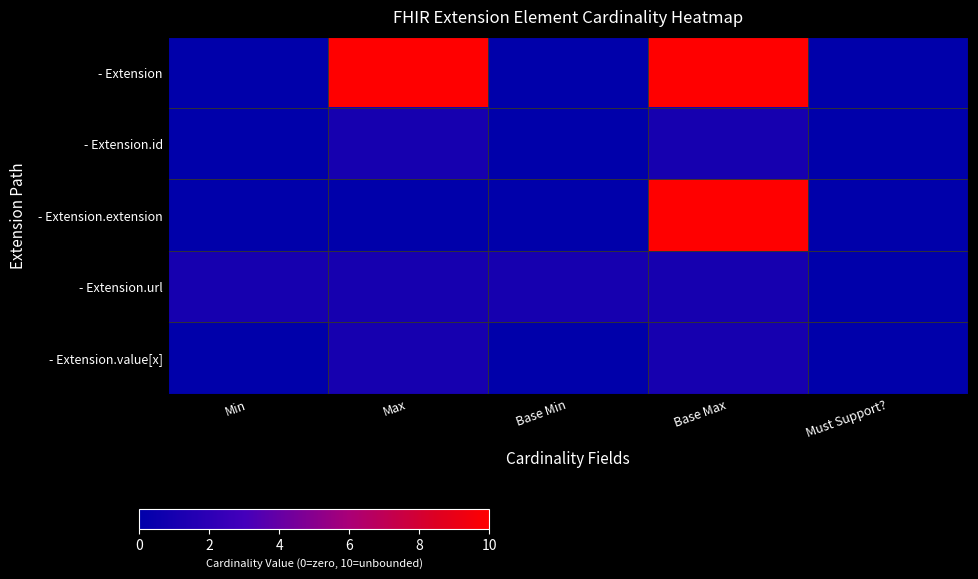

How many series are shown in this chart?

5